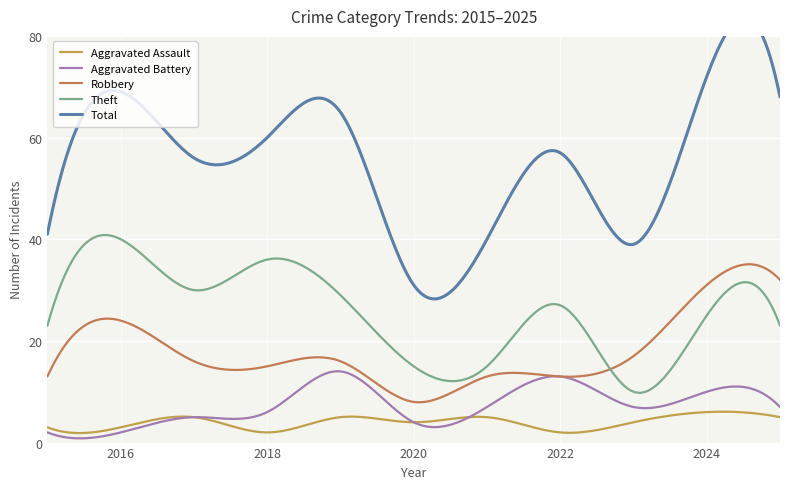

Between 2019 and 2022, which series saw the biggest shift?

Total